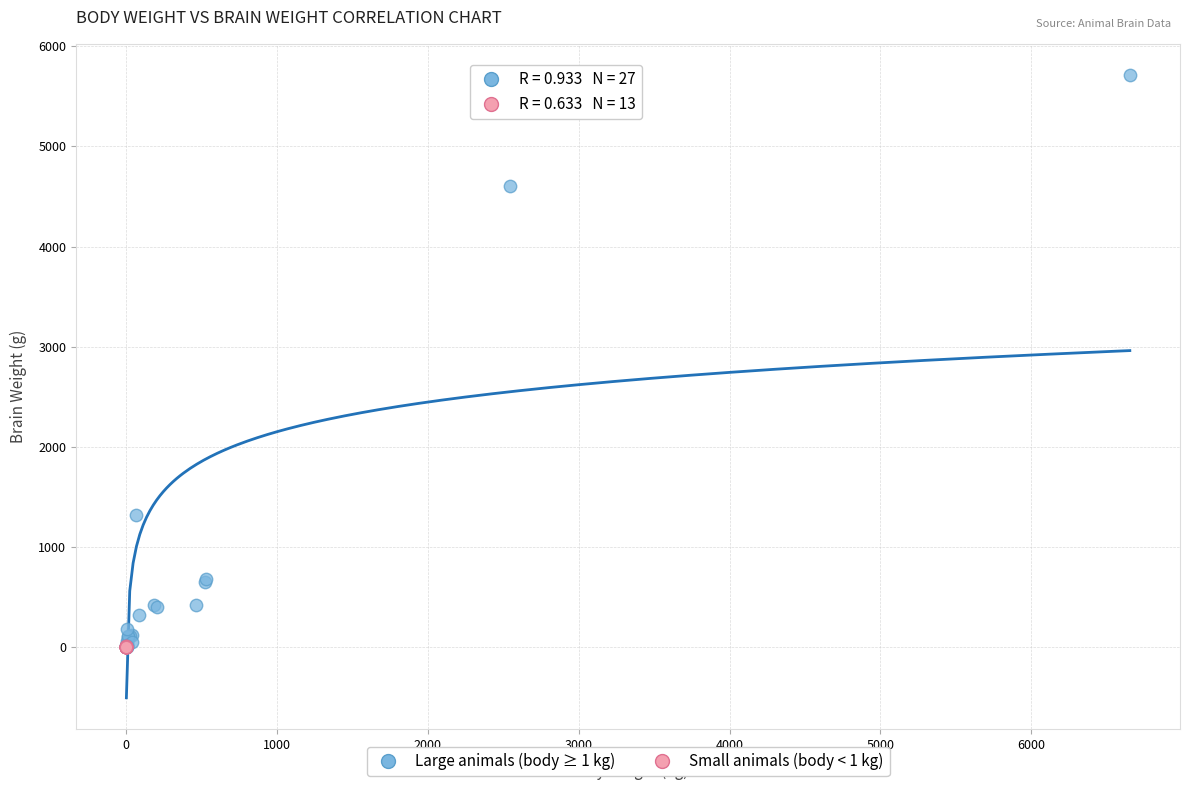

Which series contains the highest Y value?

Large animals (body ≥ 1 kg)